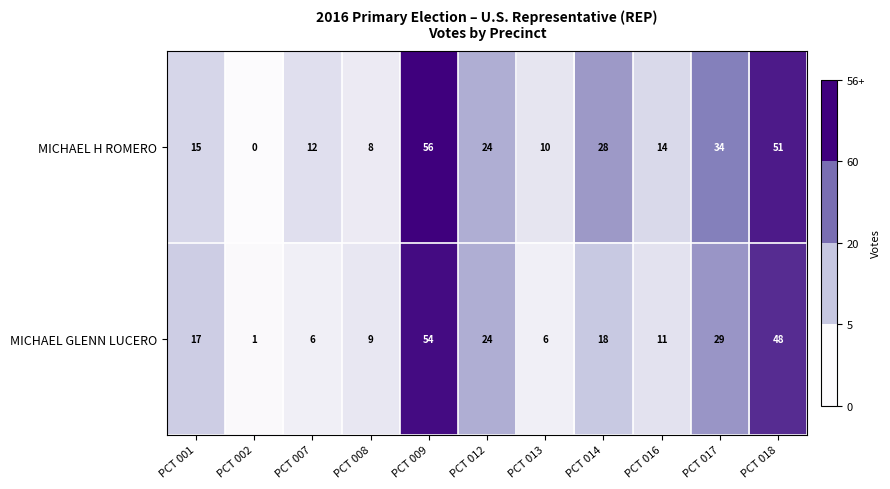

Reading right to left, list all the values displayed in this chart.

MICHAEL H ROMERO: 51	34	14	28	10	24	56	8	12	0	15
MICHAEL GLENN LUCERO: 48	29	11	18	6	24	54	9	6	1	17